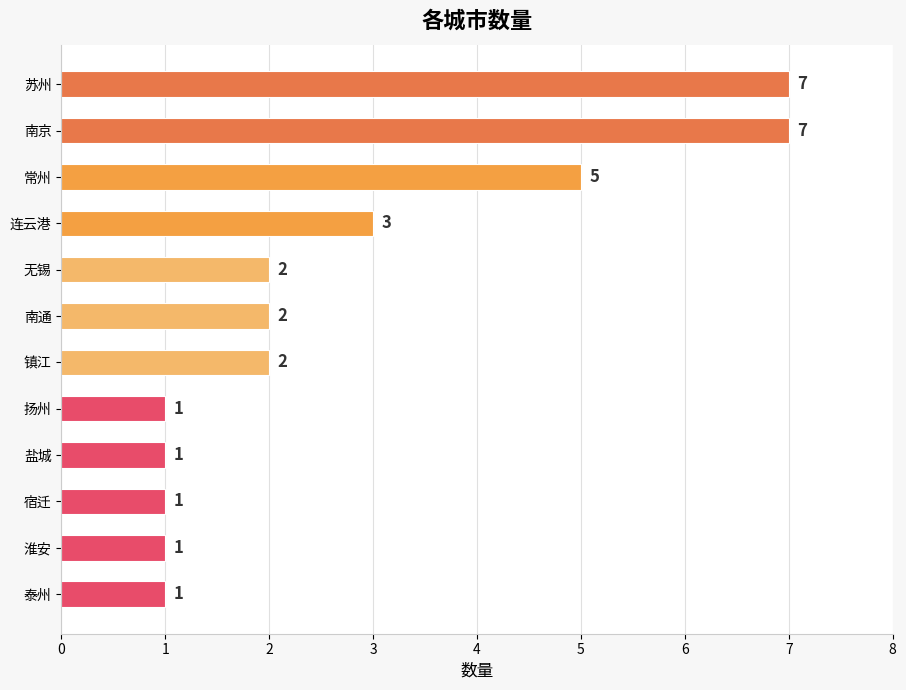

What is the maximum value shown in the chart?

7